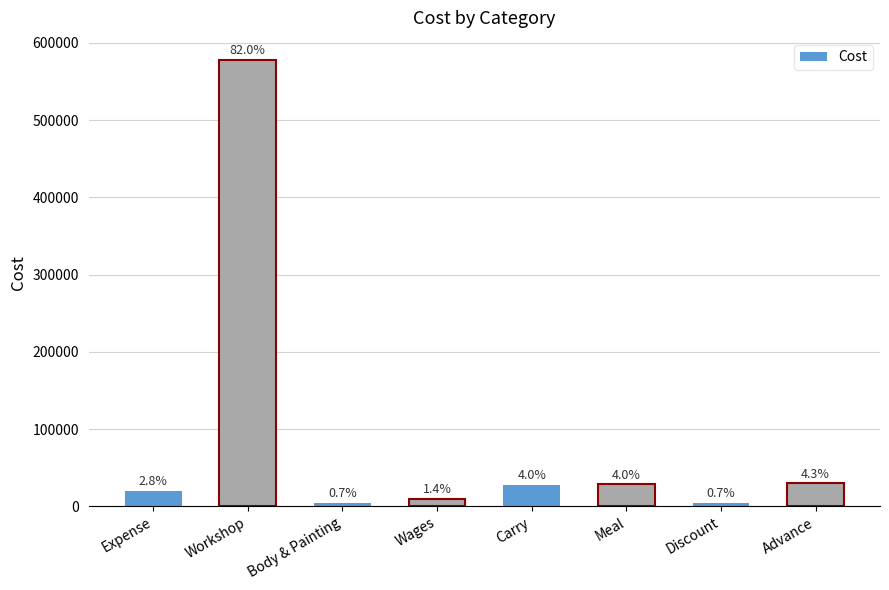

Are the bars horizontal?

No